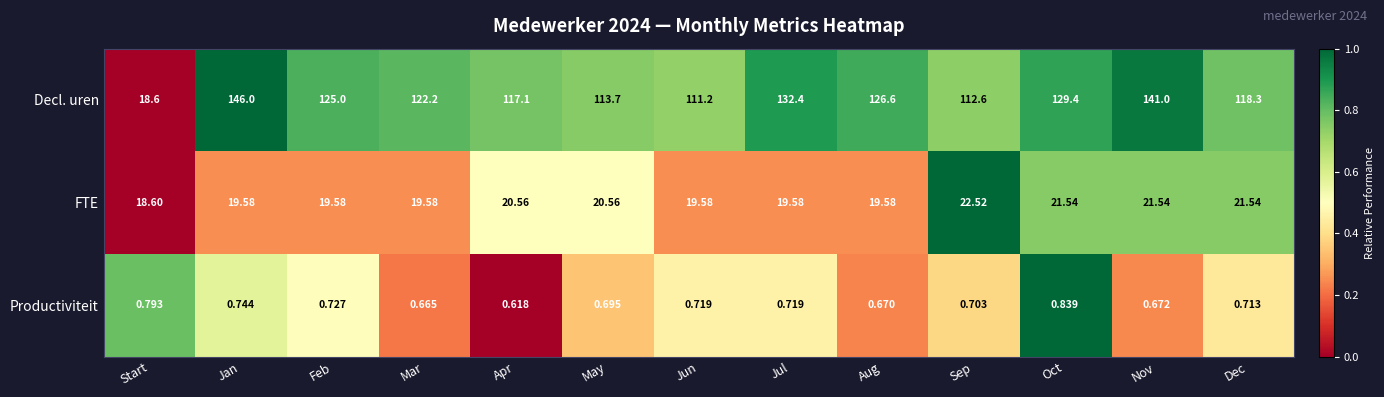

List the series in order of their peak value, lowest first.

Productiviteit, FTE, Decl. uren